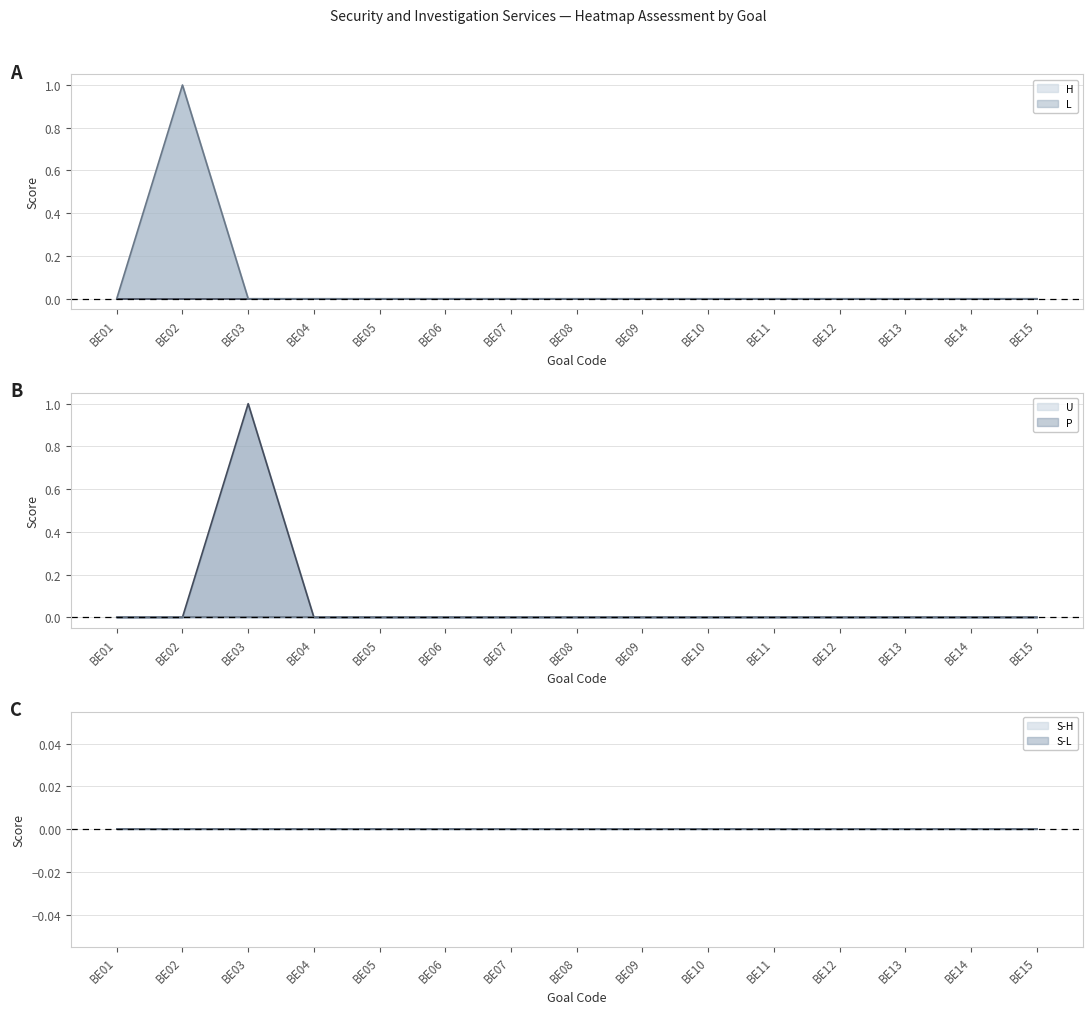

At which category is the sum across all series the highest?

BE02